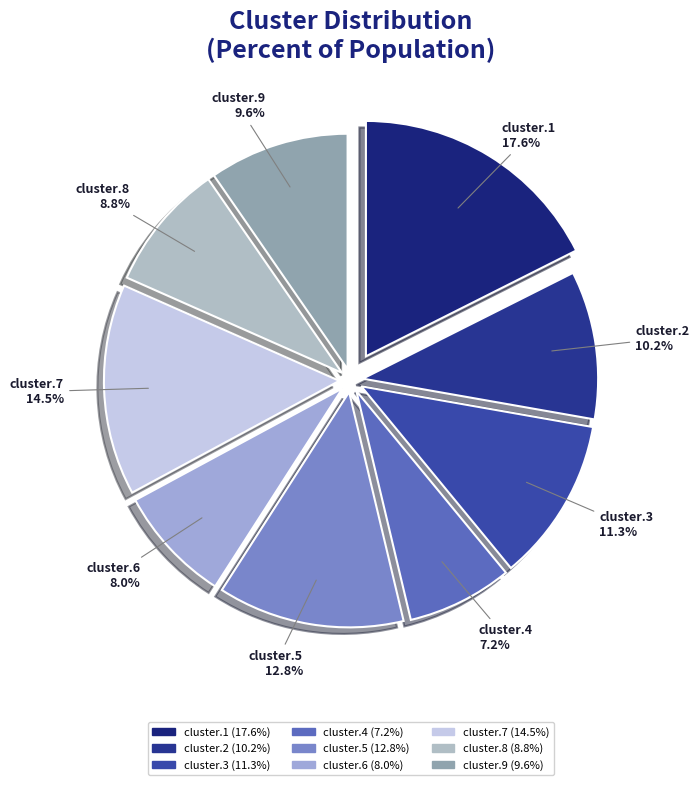

Combined, what portion of the pie is cluster.2 and cluster.9?

19.8%